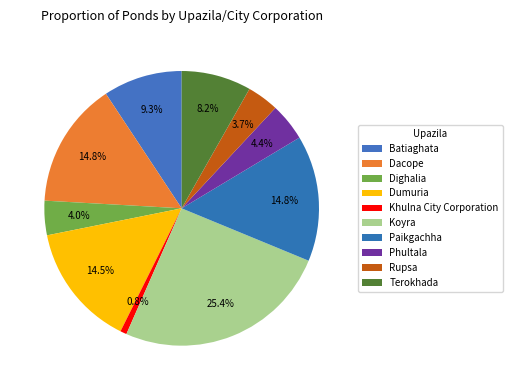

To the nearest percent, what portion does Koyra represent?

25%